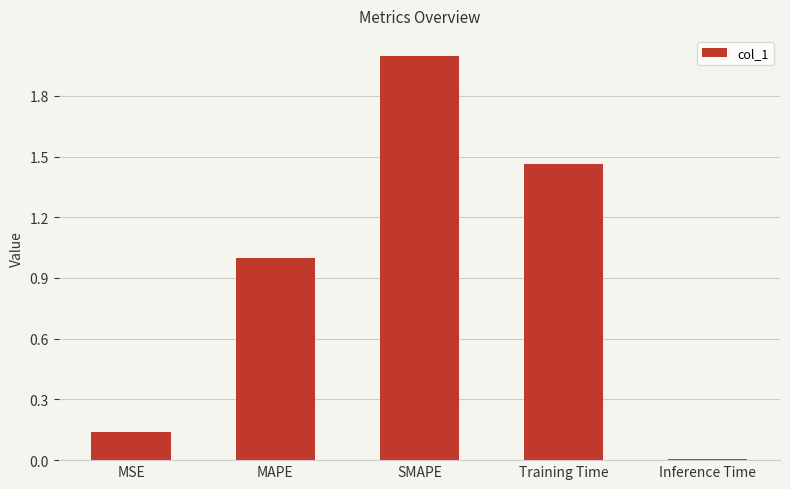

What is the maximum value shown in the chart?

2.0